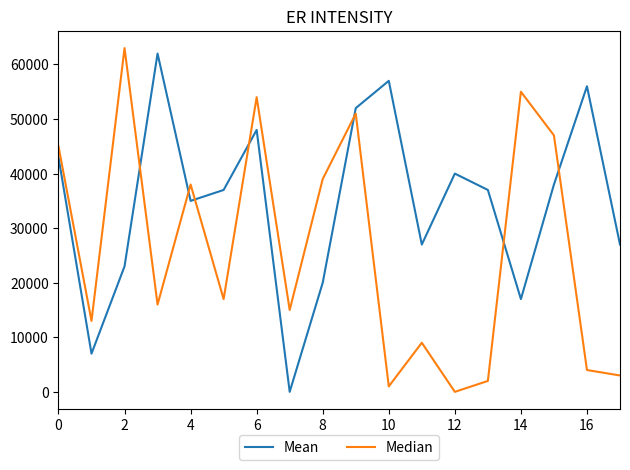

Which series has the largest total across all categories?

Mean